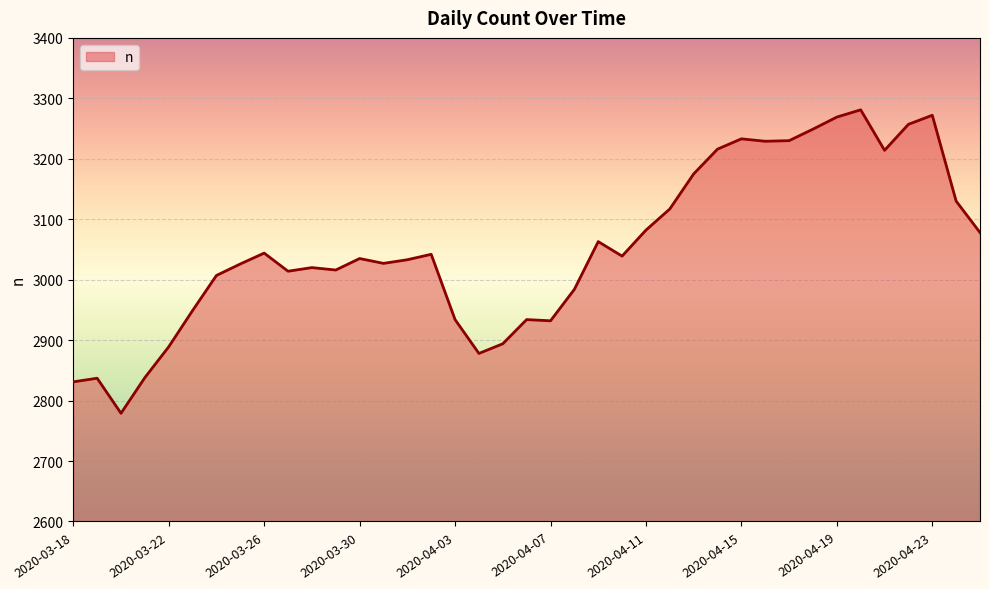

What is the sum of all values?

119077